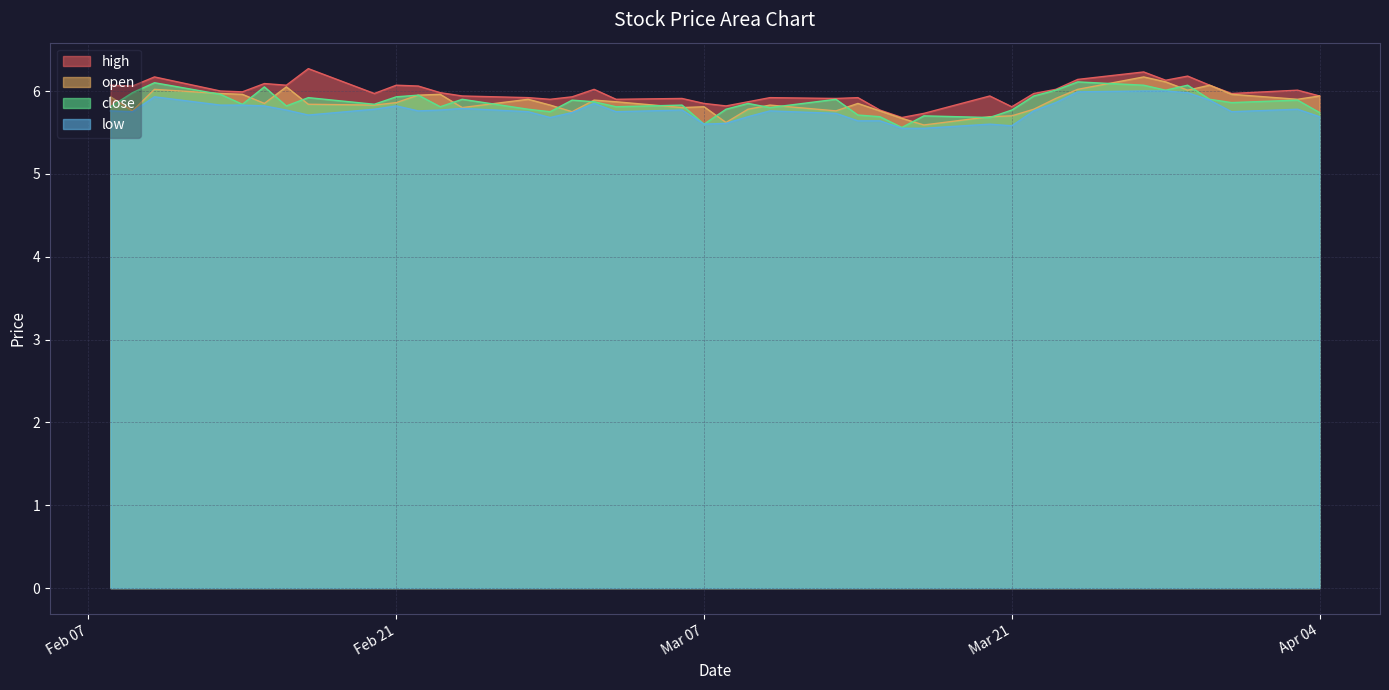

What is the minimum value for close?

5.6